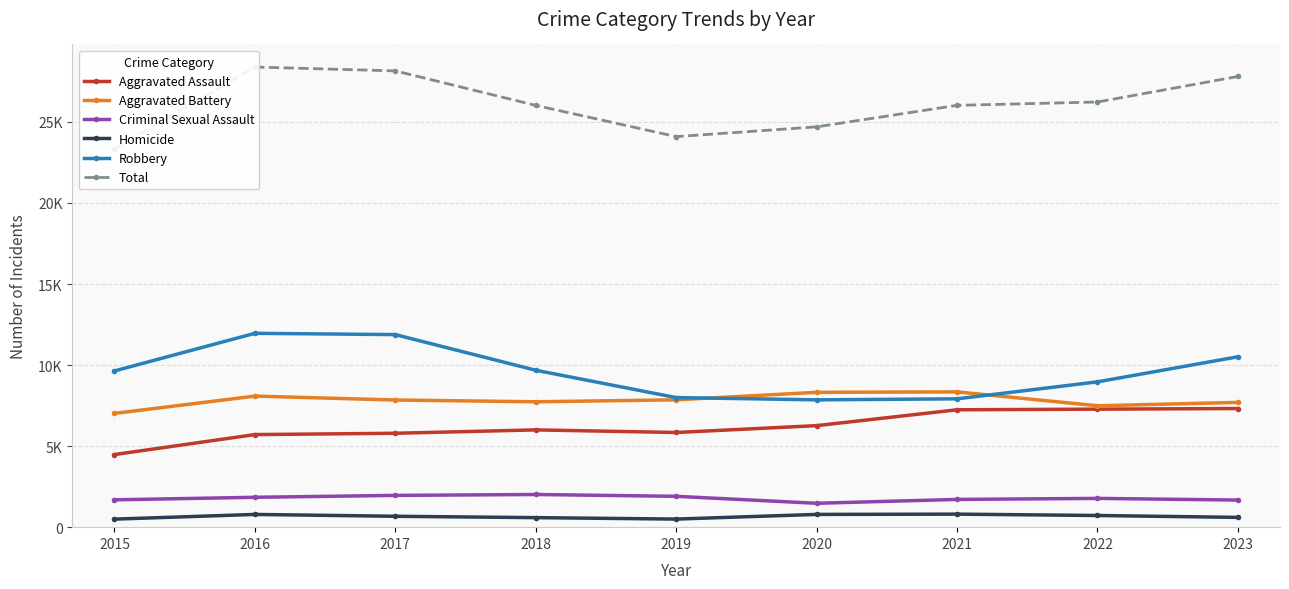

At which category is the sum across all series the highest?

2016